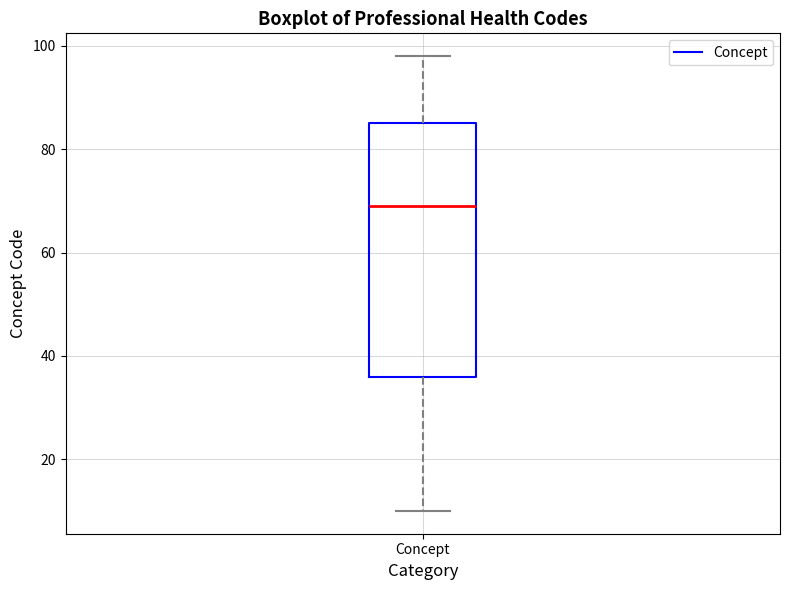

Transcribe this box plot: give where the median line is, the range the box spans, and where the two whiskers end, as read against the y-axis. The values are not printed on the chart, so give them approximately, as read against the axis.

median 70, box 36 to 86, whiskers 10 to 98